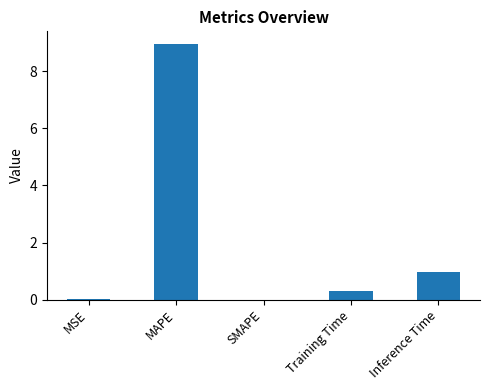

Which has a higher value, MSE or Training Time?

Training Time